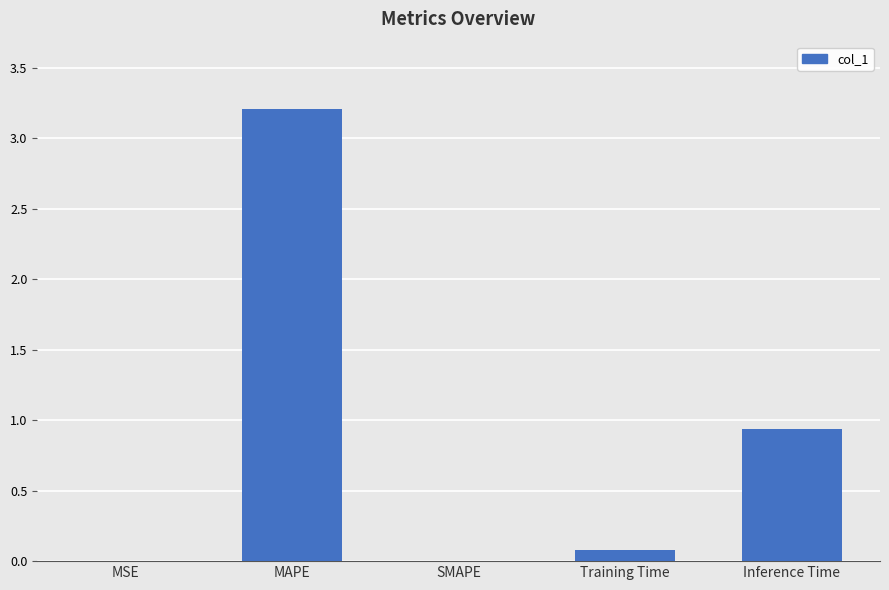

What is the approximate value at MAPE?

3.2